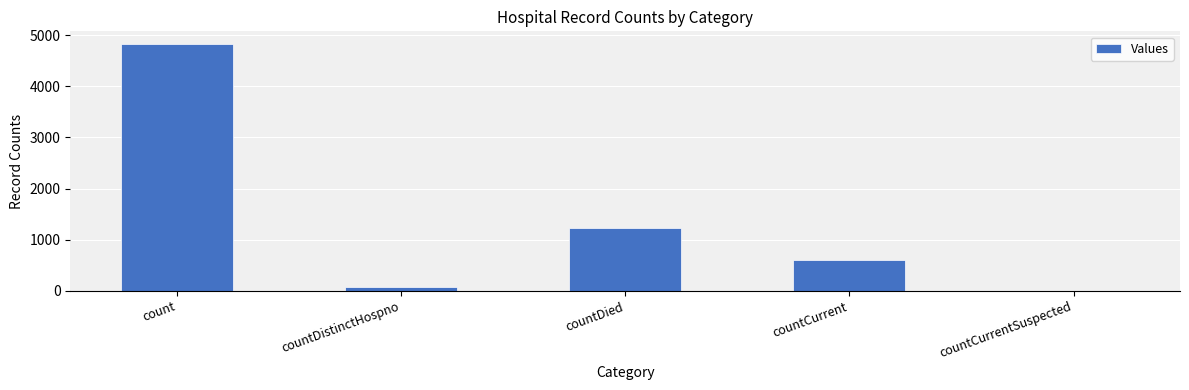

What is the change in value from countDistinctHospno to countCurrent?

+529